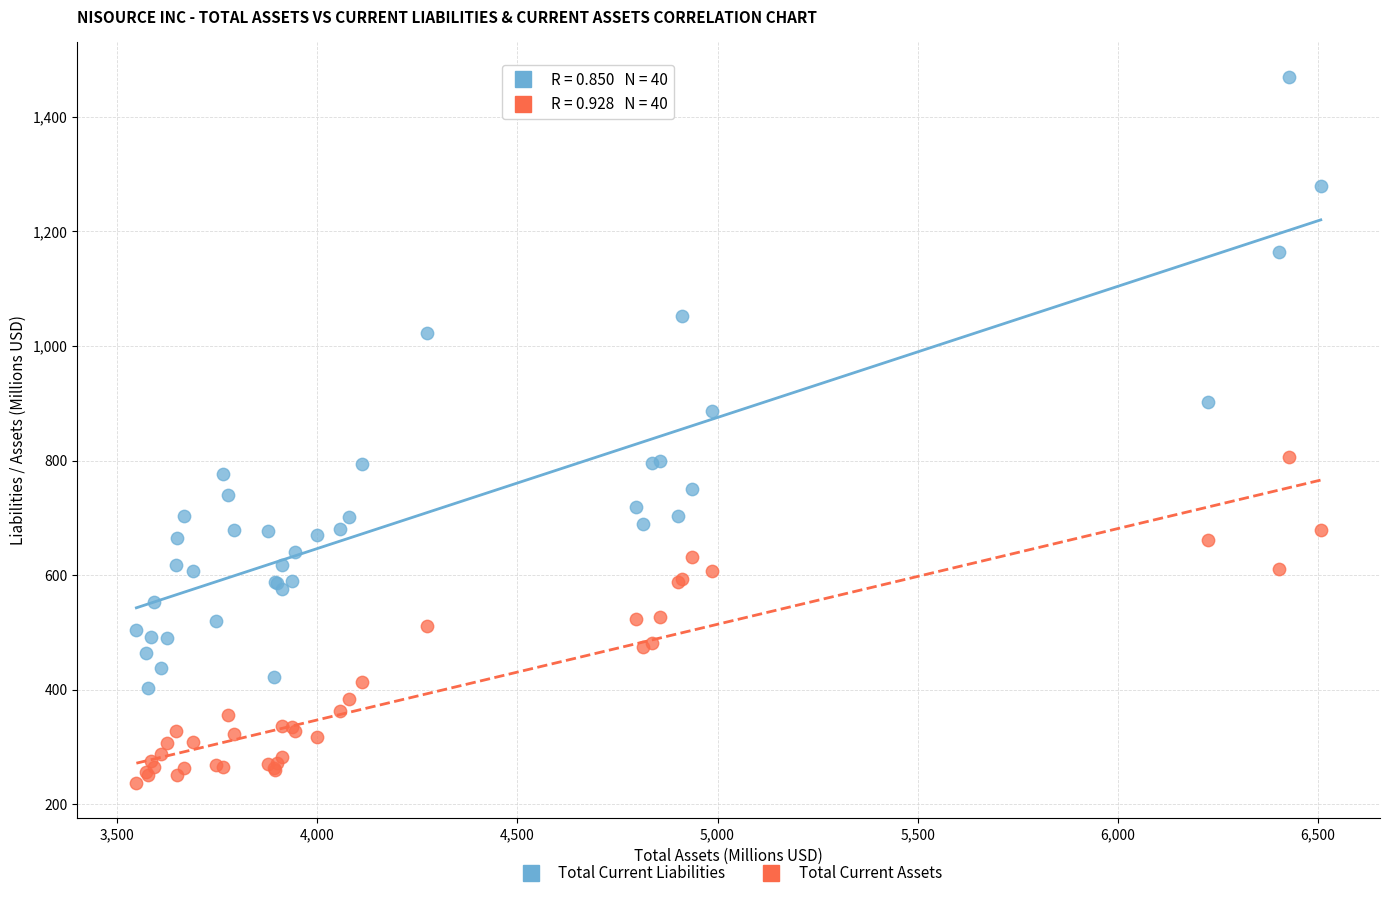

Which series reaches the maximum Y coordinate?

Total Current Liabilities